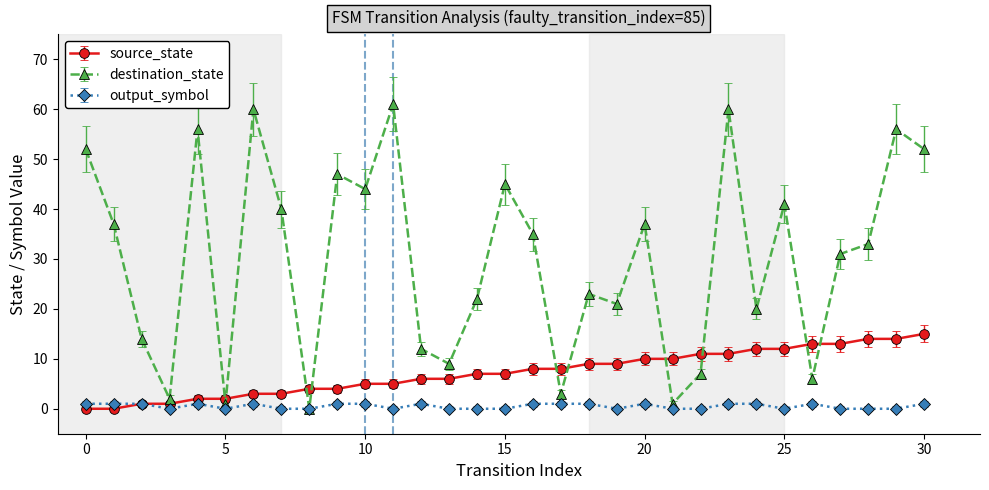

What is the value of the destination_state point at the 17th from the left?

35